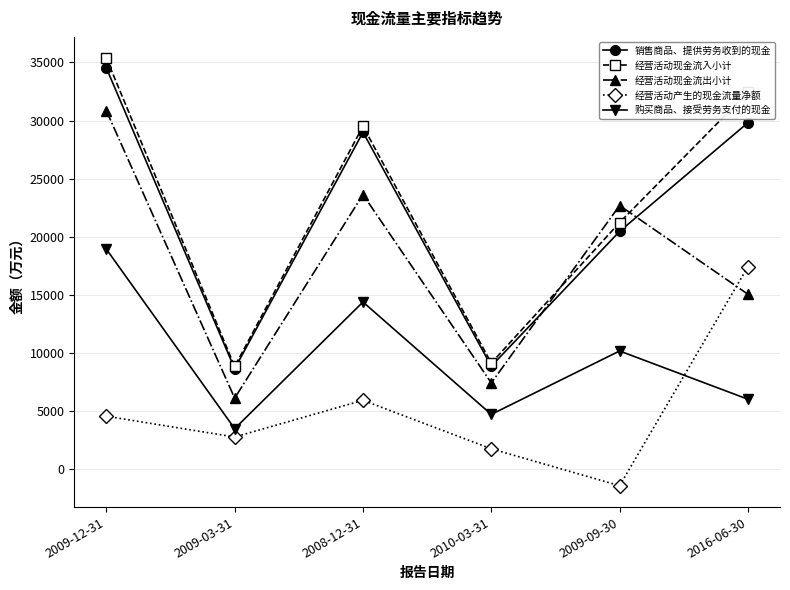

What is the approximate value of 经营活动现金流出小计 at 2009-03-31, to the nearest 100?

6100